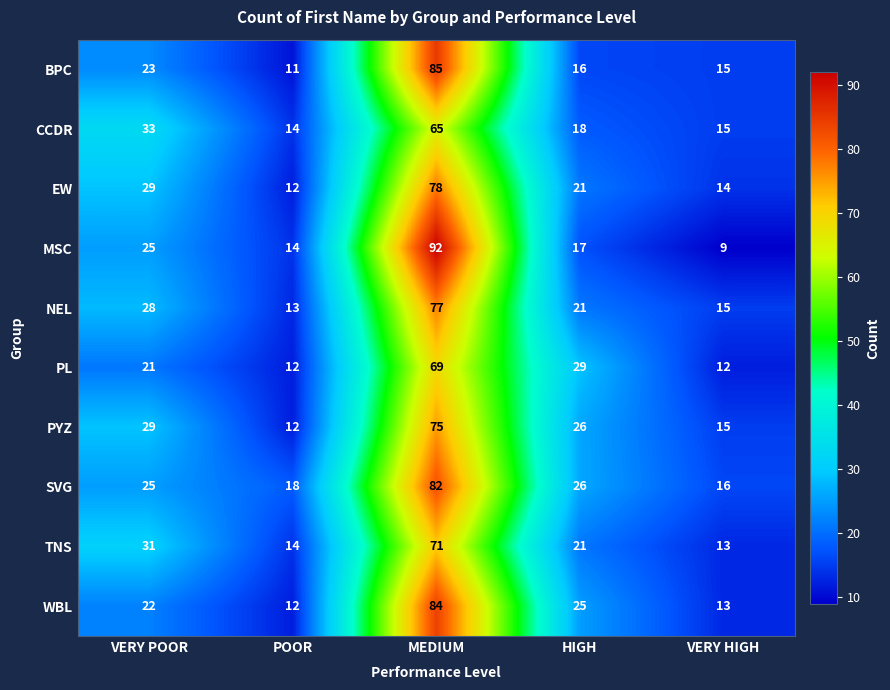

What is the difference between the CCDR values at MEDIUM and HIGH?

47